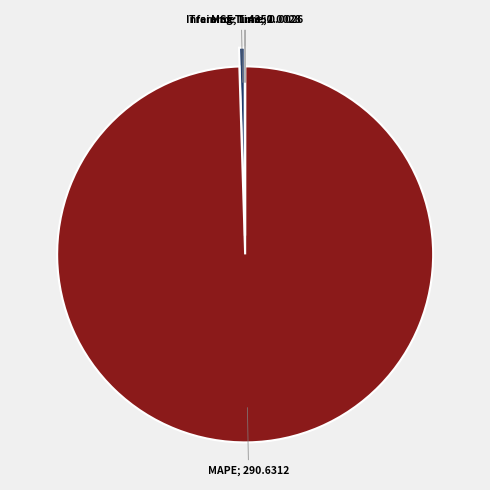

Does any single category account for the majority?

Yes